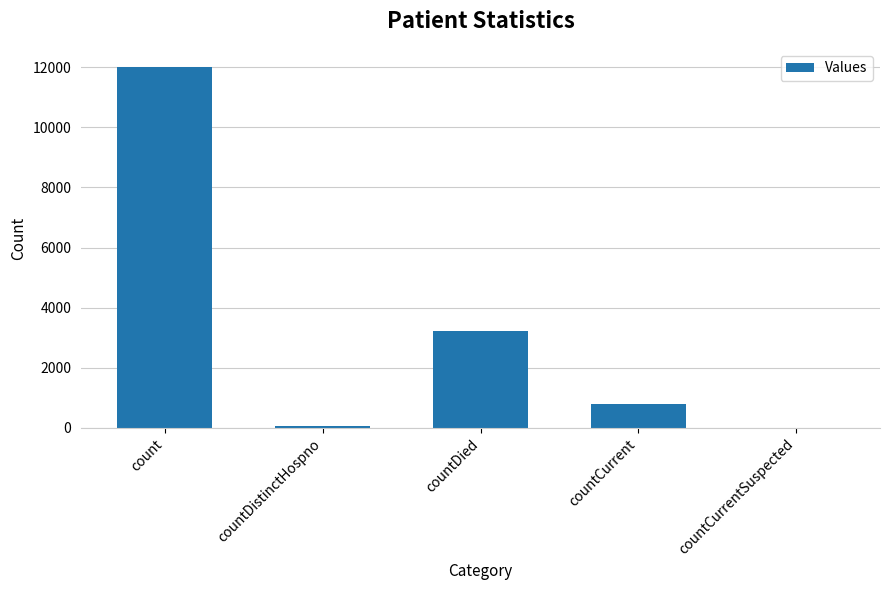

What is the sum of the values at count and countCurrentSuspected?

12009